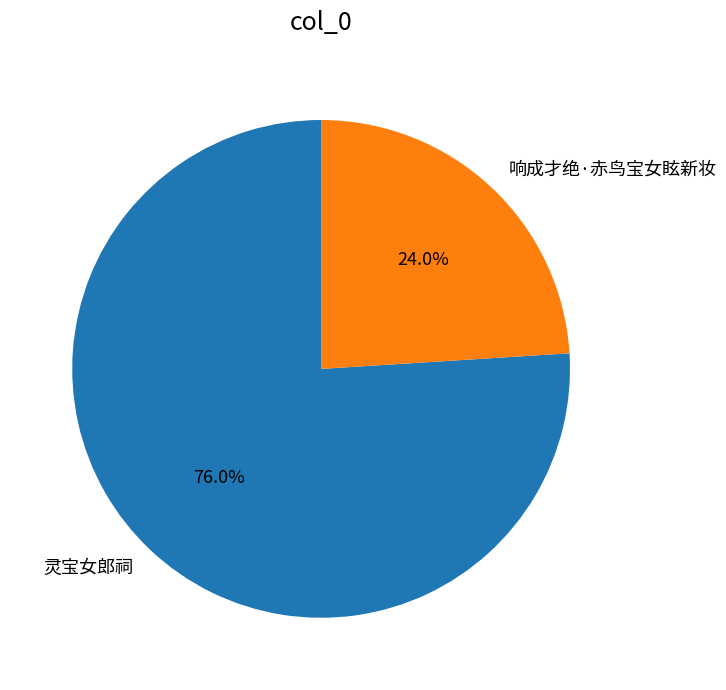

True or false: 响成才绝·赤鸟宝女眩新妆 accounts for 24% of the total.

True